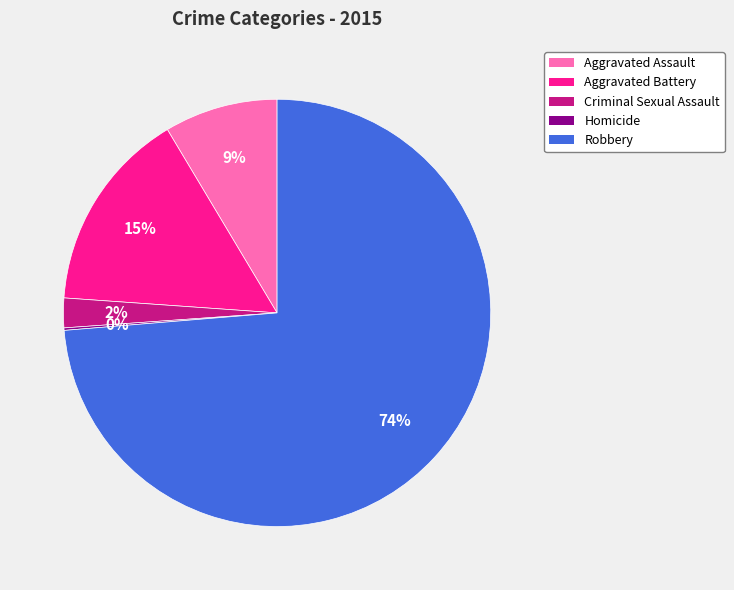

Which category has the biggest portion of the pie?

Robbery